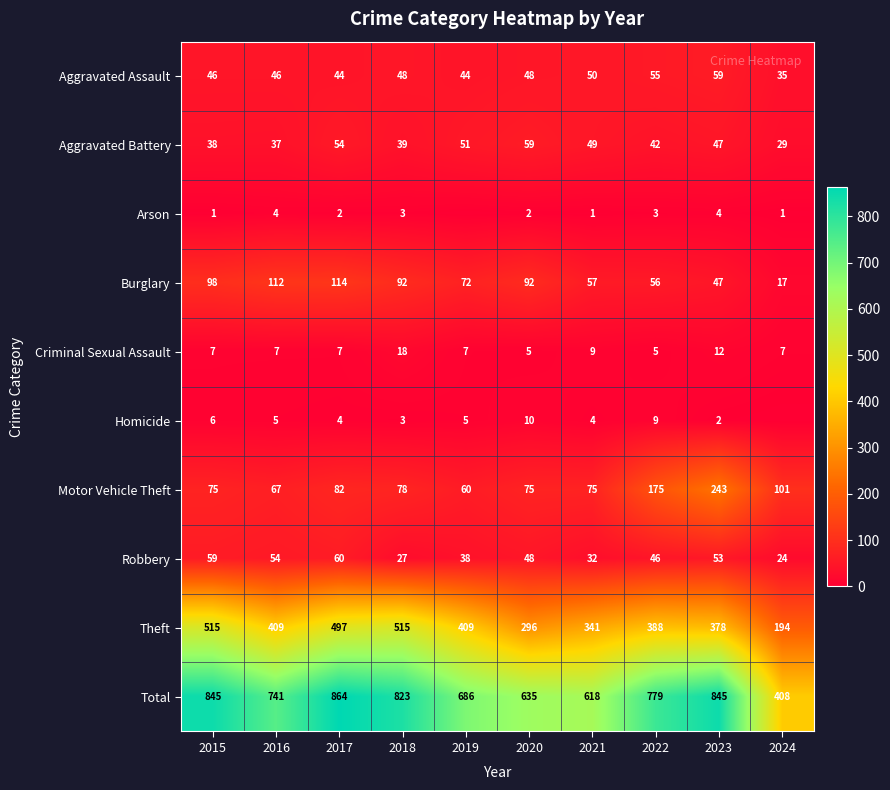

Read the Burglary value at 2019, to the nearest 10.

70